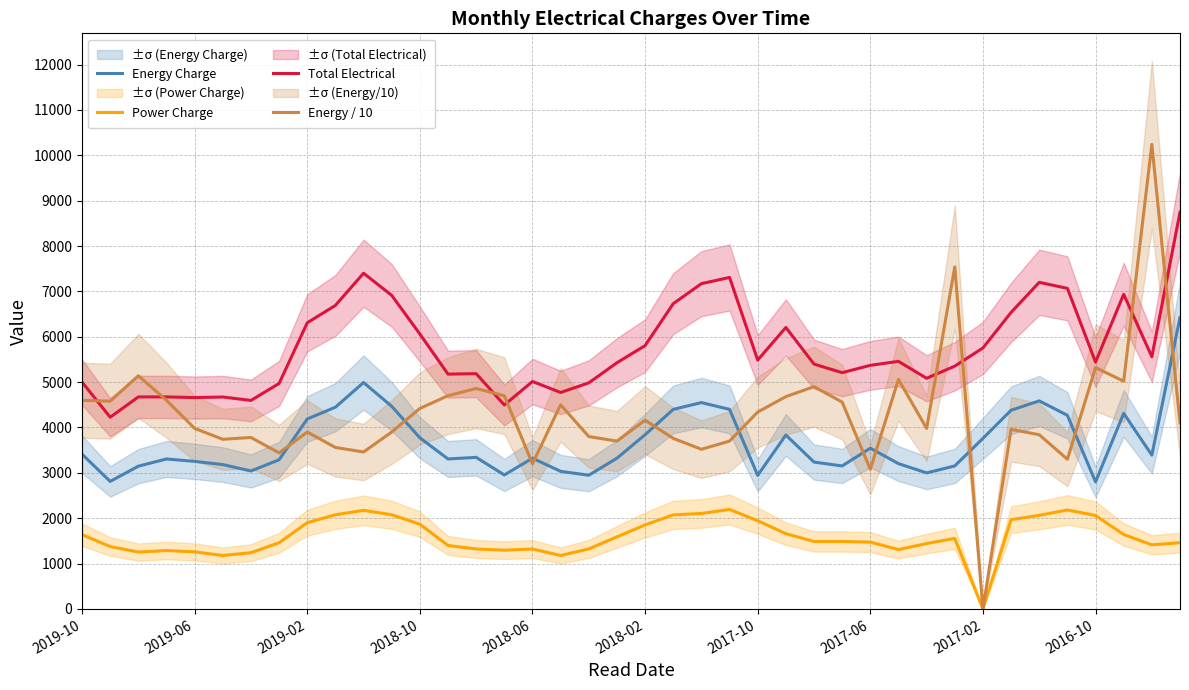

What is the difference between the highest and lowest values at 13?

3776.9